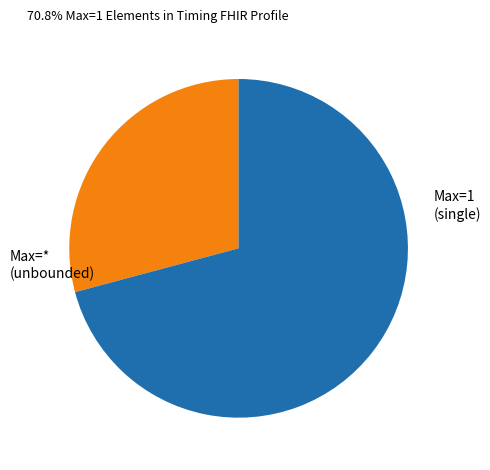

Which category has the smallest portion of the pie?

Max=* (unbounded)